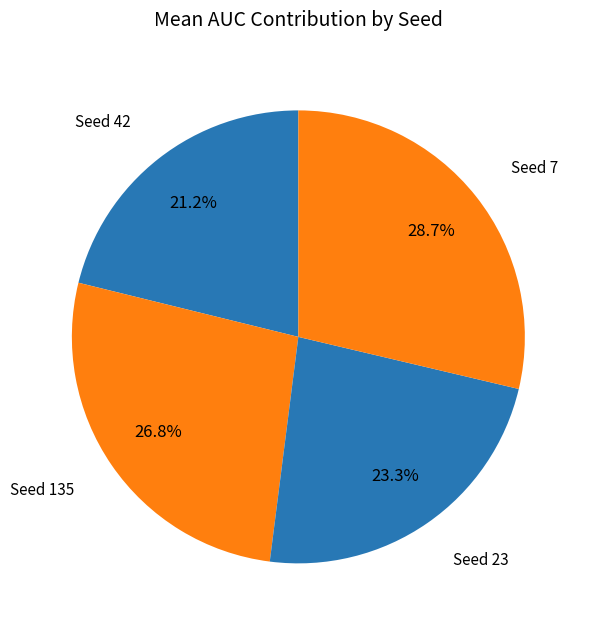

How many slices are in this pie chart?

4